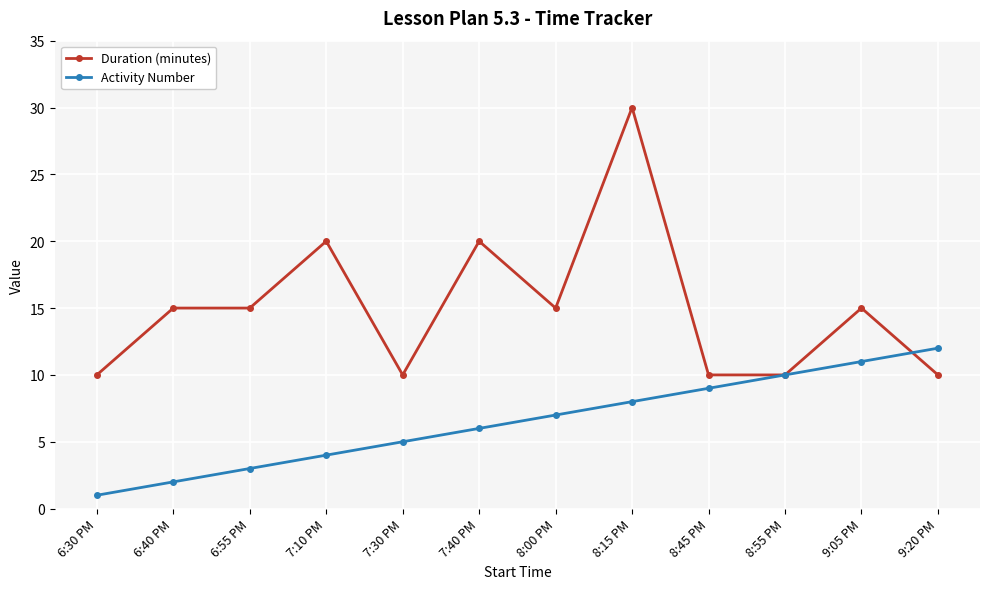

At how many categories does at least one series exceed 2?

12